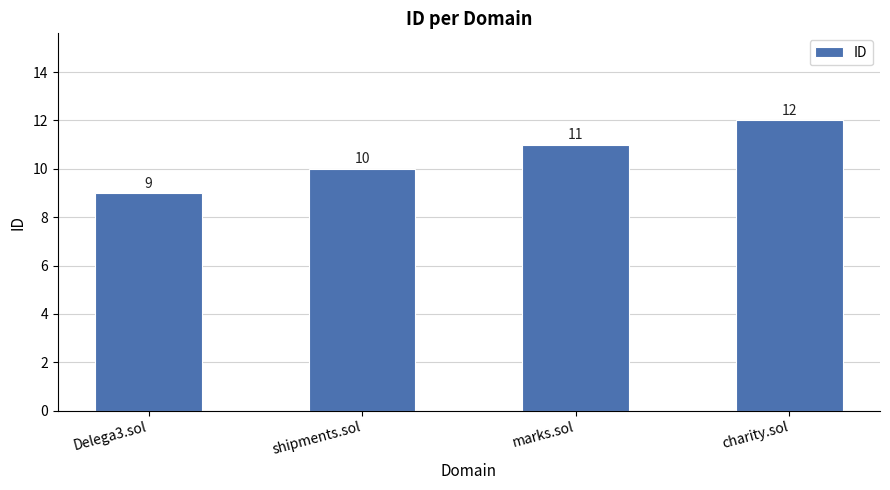

Are the bars grouped side by side (vs. stacked)?

No